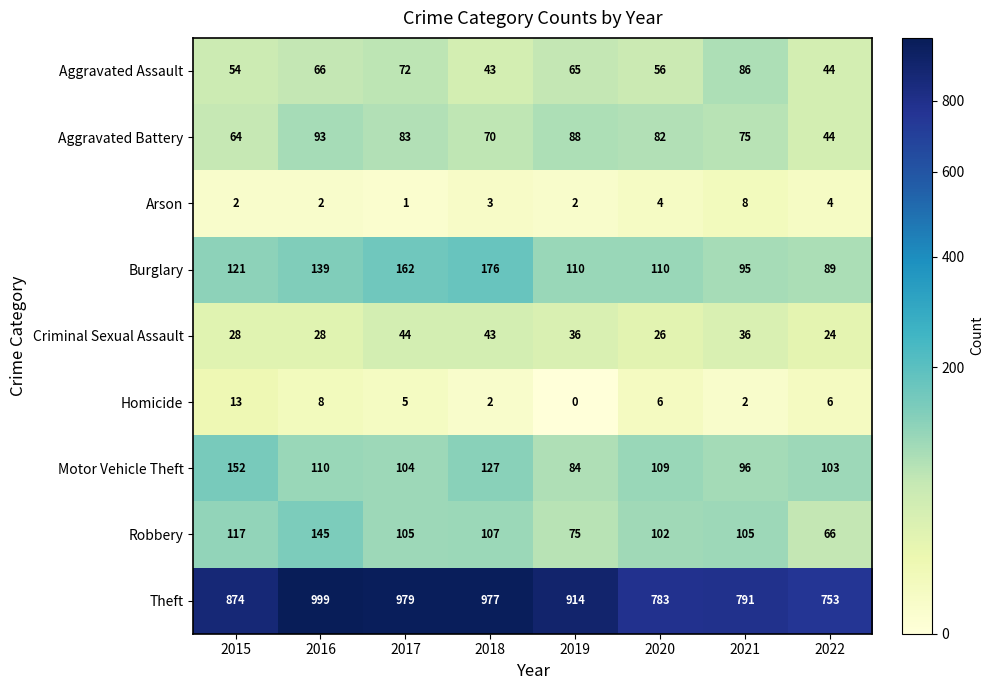

Which label corresponds to the smallest value in the chart?

2019